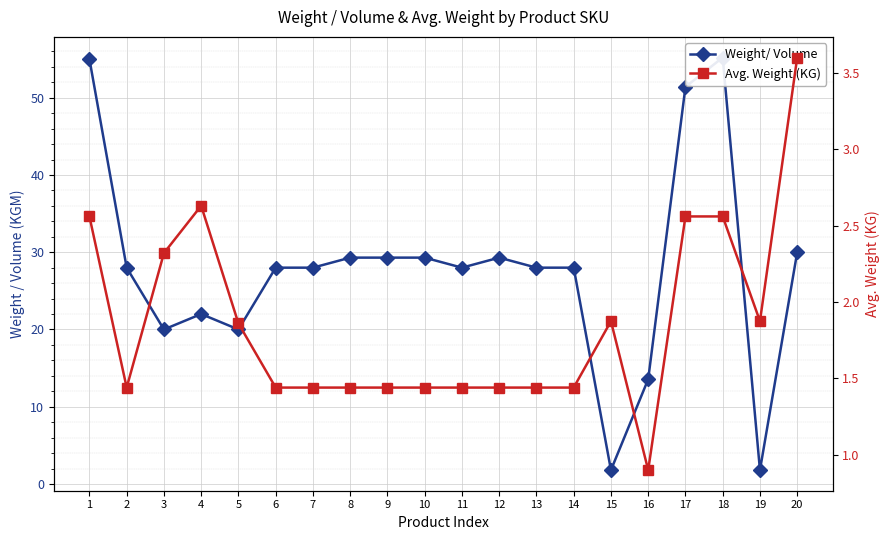

At which category is the sum across all series the highest?

18